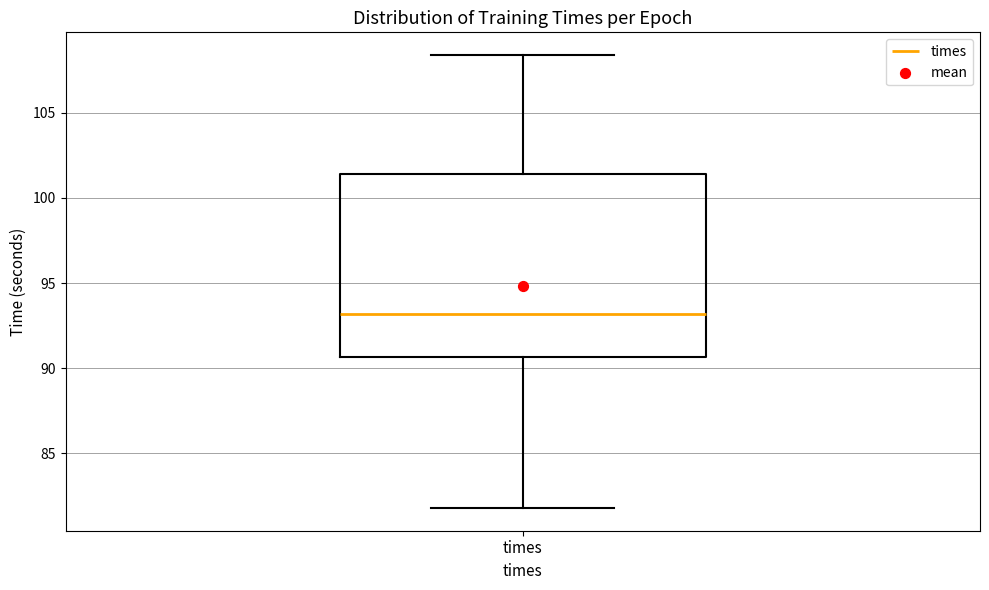

Read this box plot against the y-axis: the position of the median line, the range covered by the box, and the ends of both whiskers. The values are not printed on the chart, so give them approximately, as read against the axis.

median 93.0, box 90.5 to 101.5, whiskers 82.0 to 108.5